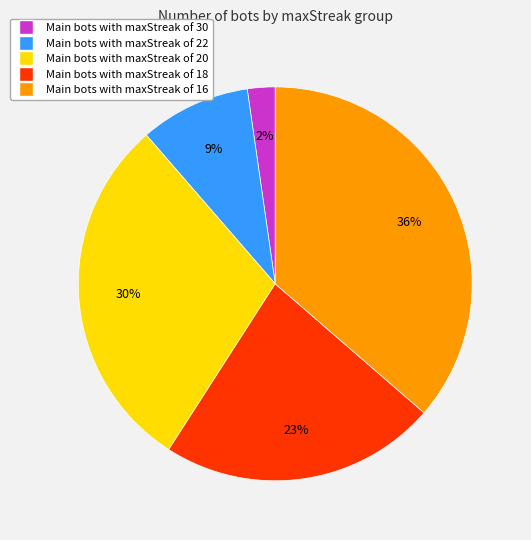

To the nearest percent, what is the difference between the largest and smallest slice percentages?

34%